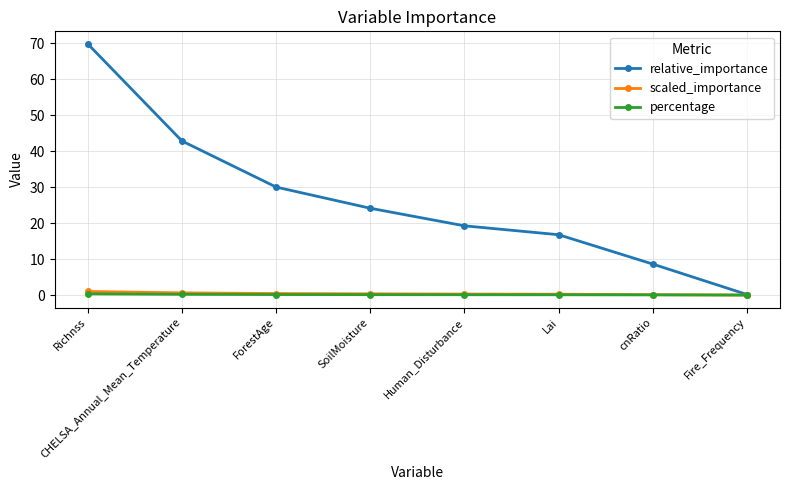

At which category is the sum across all series the highest?

Richnss